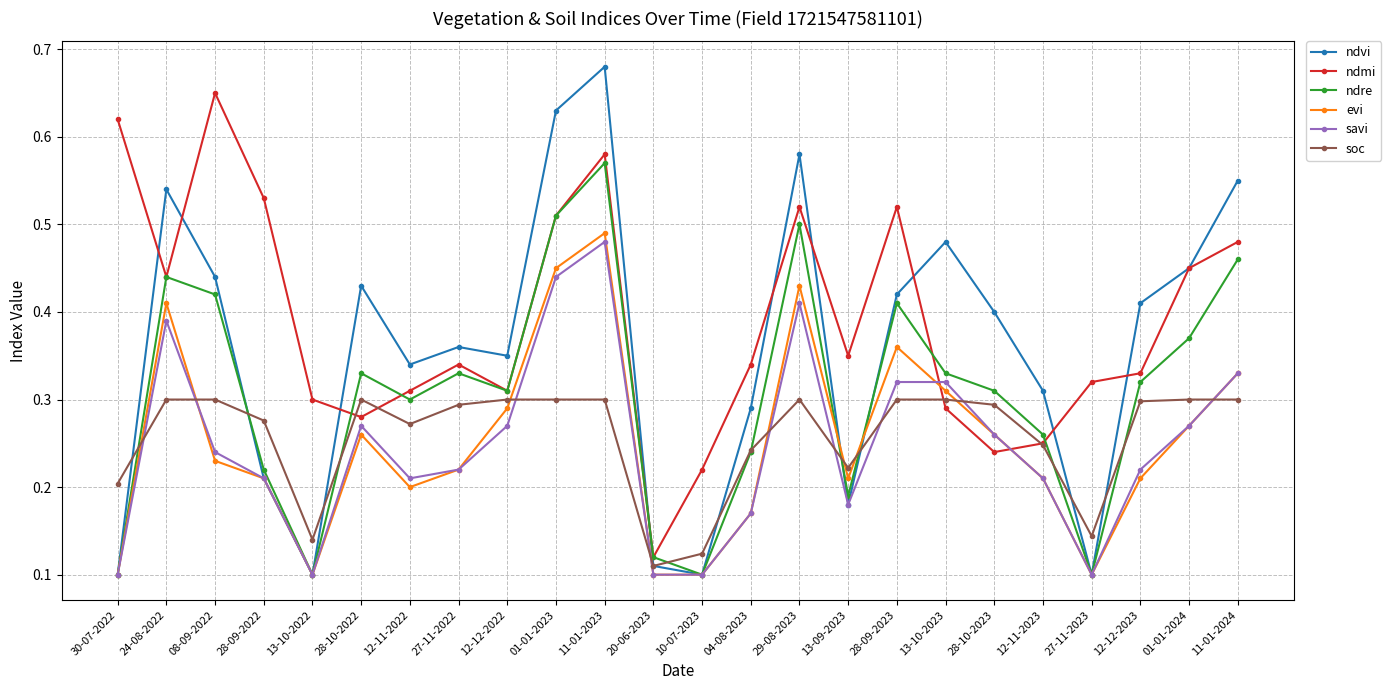

Is it true that ndre equals 0.1 at 11-01-2024?

False